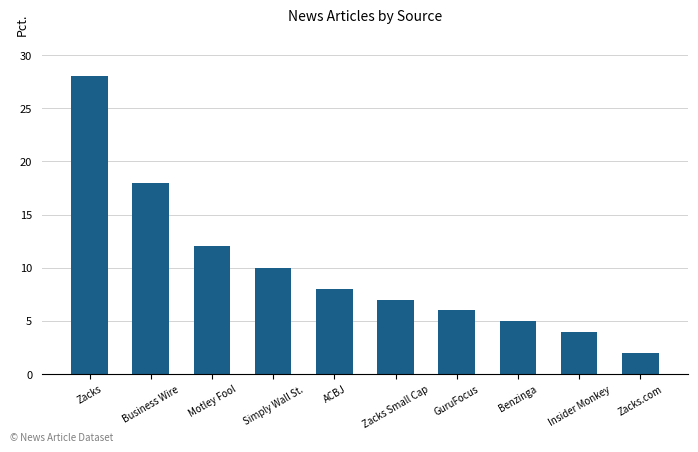

Between GuruFocus and Benzinga, which is larger?

GuruFocus